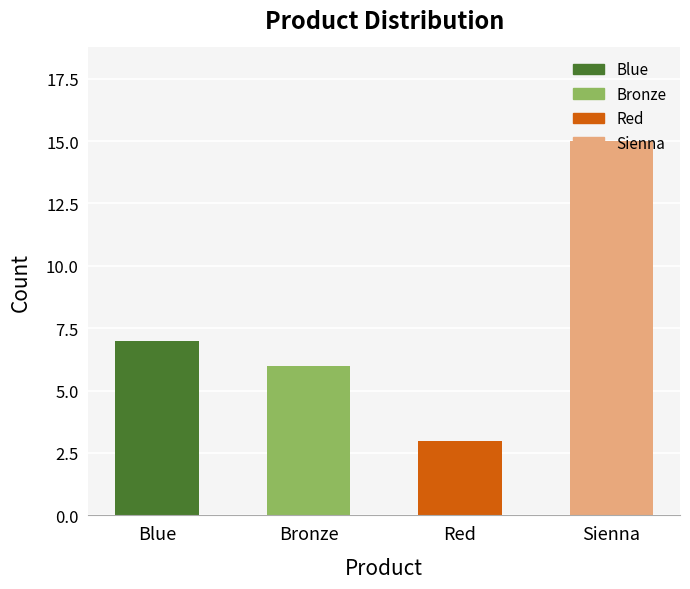

List the labels in order of value, smallest first.

Red, Bronze, Blue, Sienna